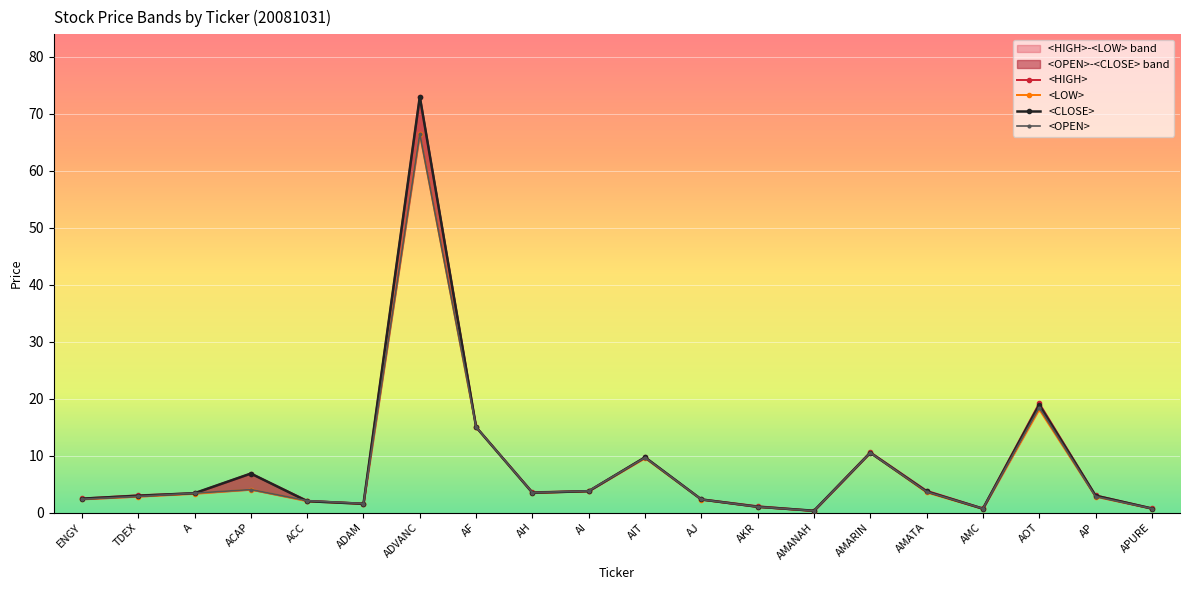

What is the label of the 16th point from the right?

ACC